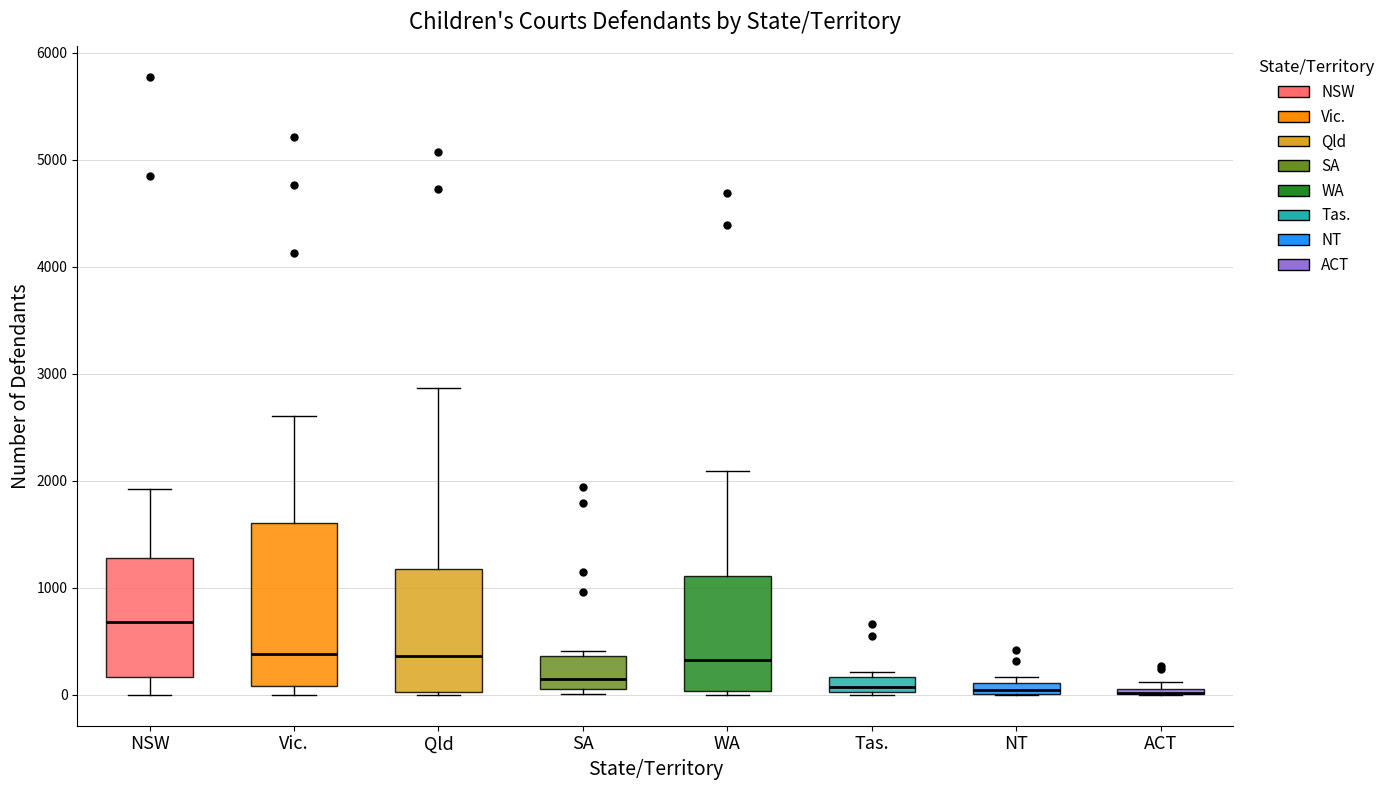

Which box is the tallest, from its lower edge to its upper edge?

Vic.